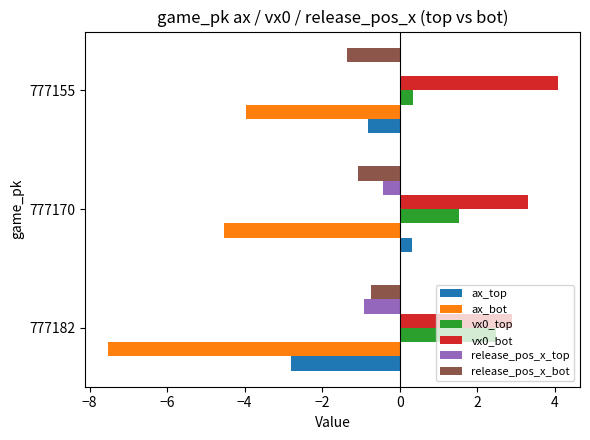

What is the total value across all series at 777170?

-0.9